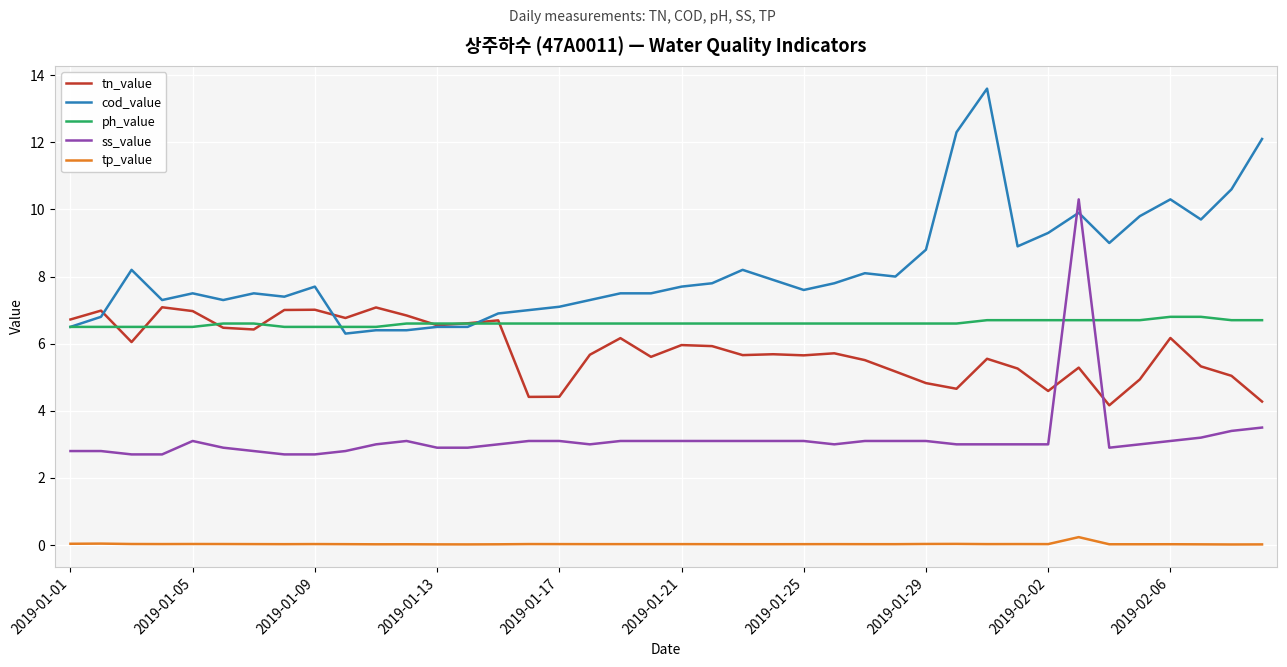

How many times do cod_value and ss_value cross each other?

2